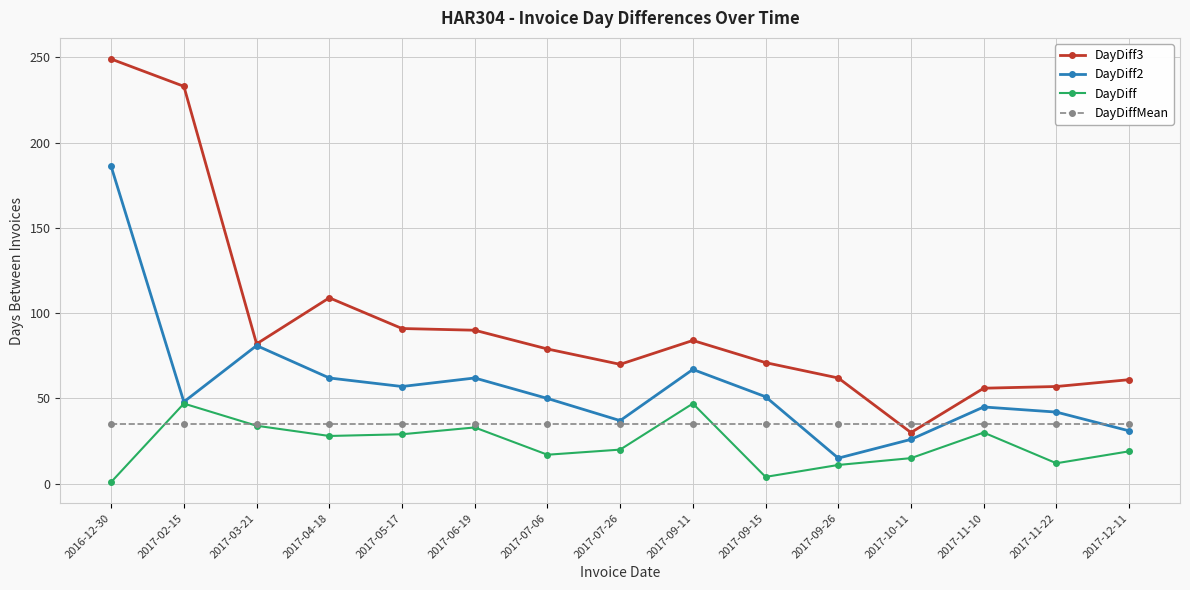

What is the spread (max minus min) of values at 2017-03-21?

48